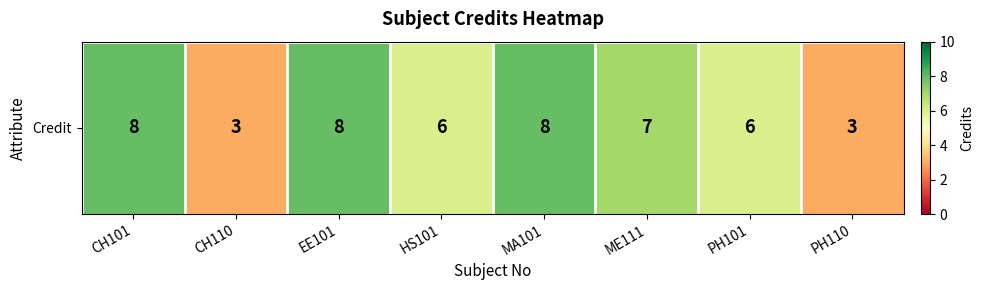

Reading left to right, what are all the values shown in this chart?

8	3	8	6	8	7	6	3